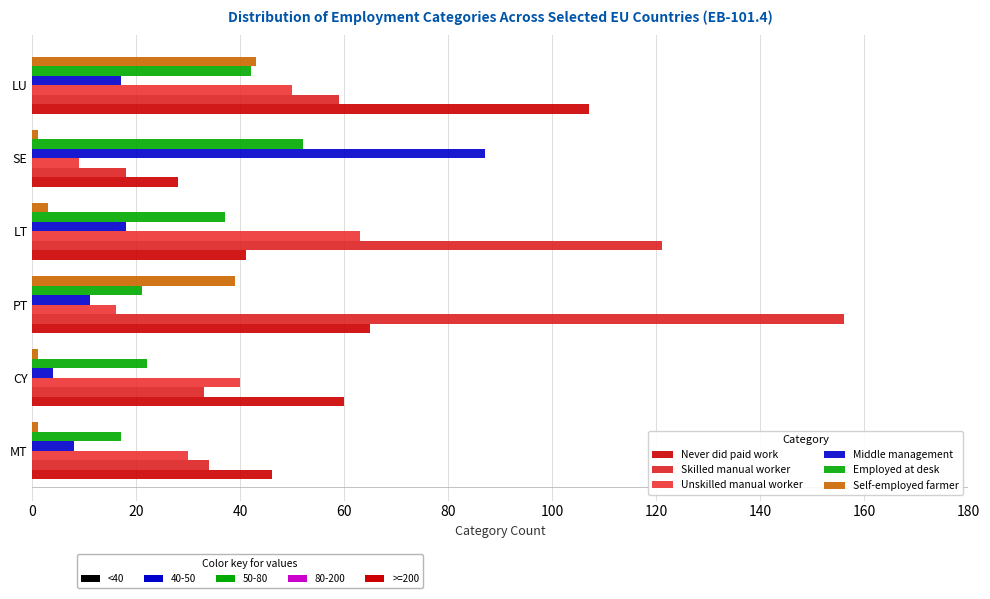

List the labels in order of Unskilled manual worker value, smallest first.

SE, PT, MT, CY, LU, LT